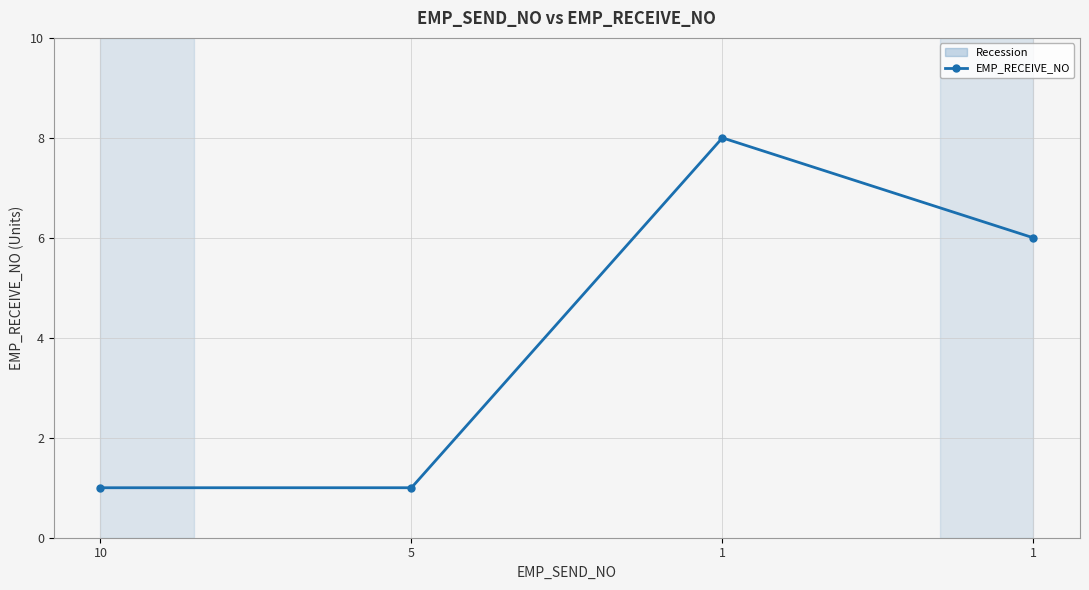

Is this an area chart (filled region under the line)?

No